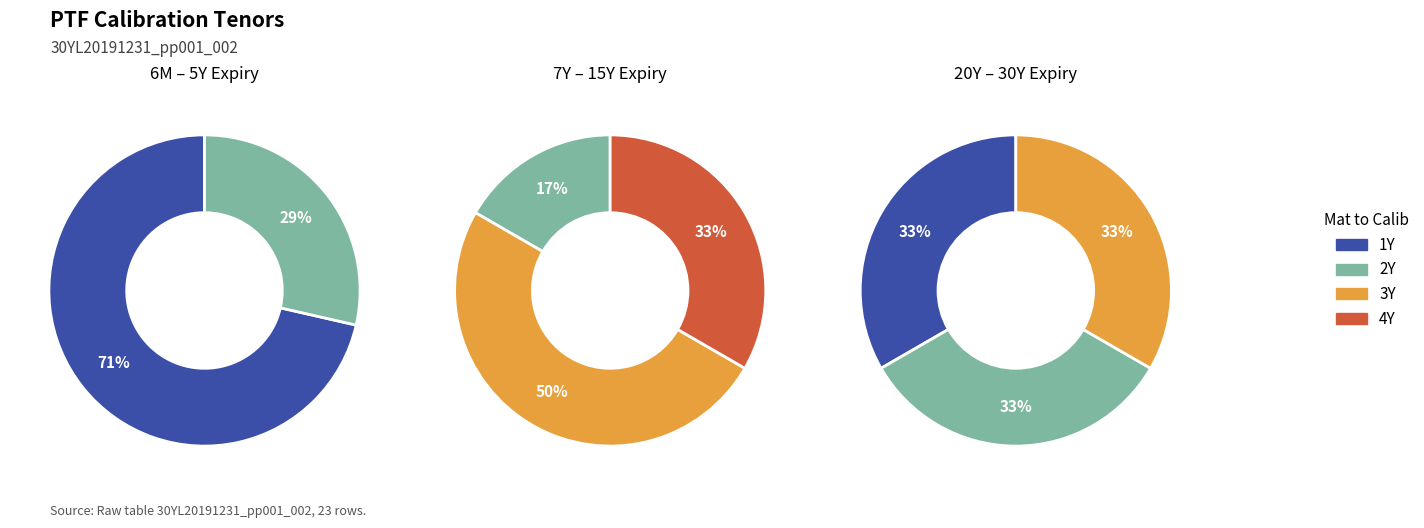

Count the number of slices in the pie.

8